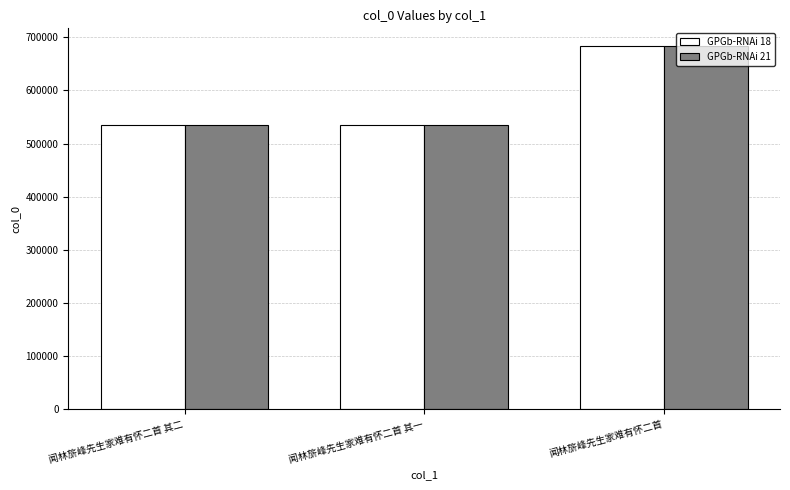

What is the value of the GPGb-RNAi 21 bar at the 1st from the left?

534887